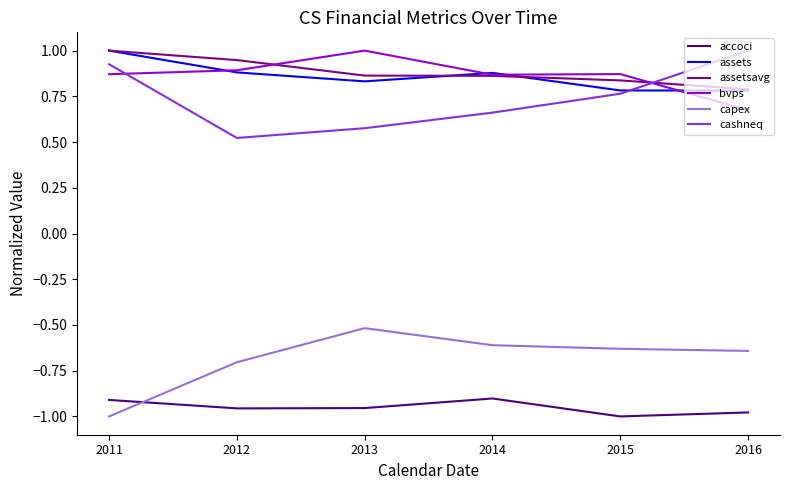

In assets, how many points are higher than both neighbors (excluding endpoints)?

1